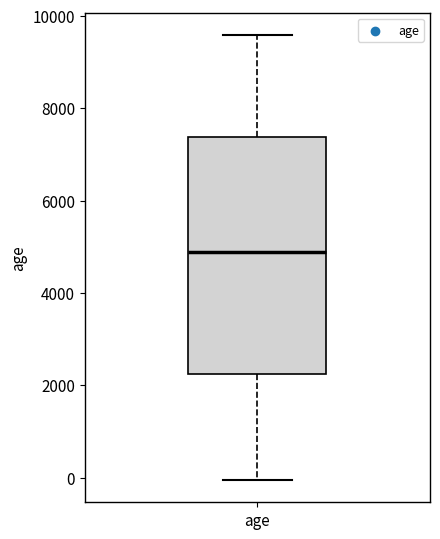

Where does the upper whisker of the box for age end on the y-axis? The values are not printed on the chart, so give them approximately, as read against the axis.

9600